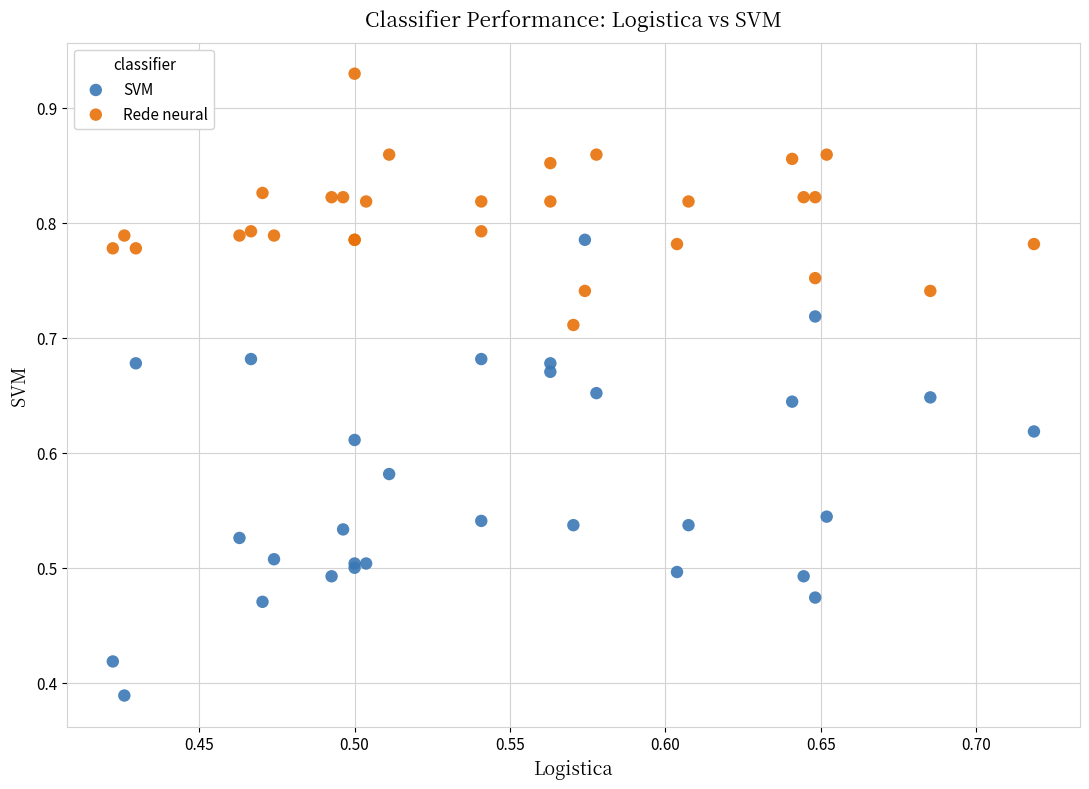

Which series contains the lowest Y value?

SVM